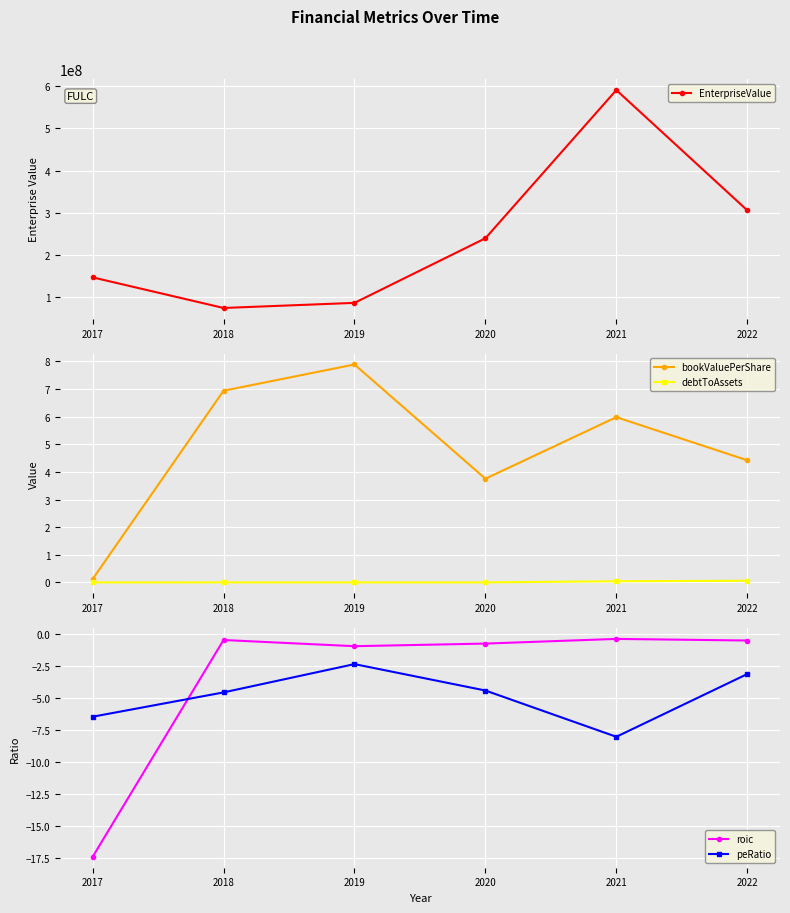

What are all the series names shown in the legend?

EnterpriseValue, bookValuePerShare, debtToAssets, roic, peRatio